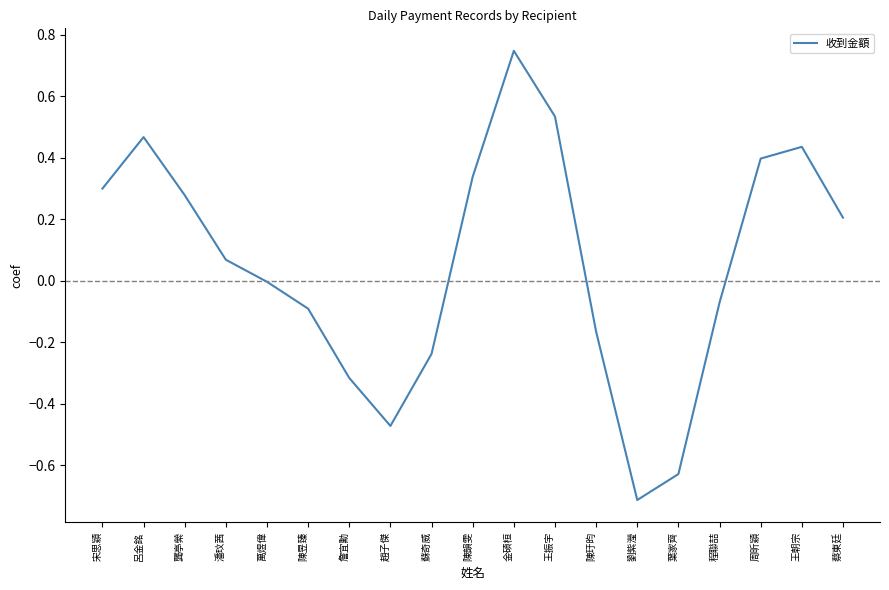

How many lines are shown in the chart?

1